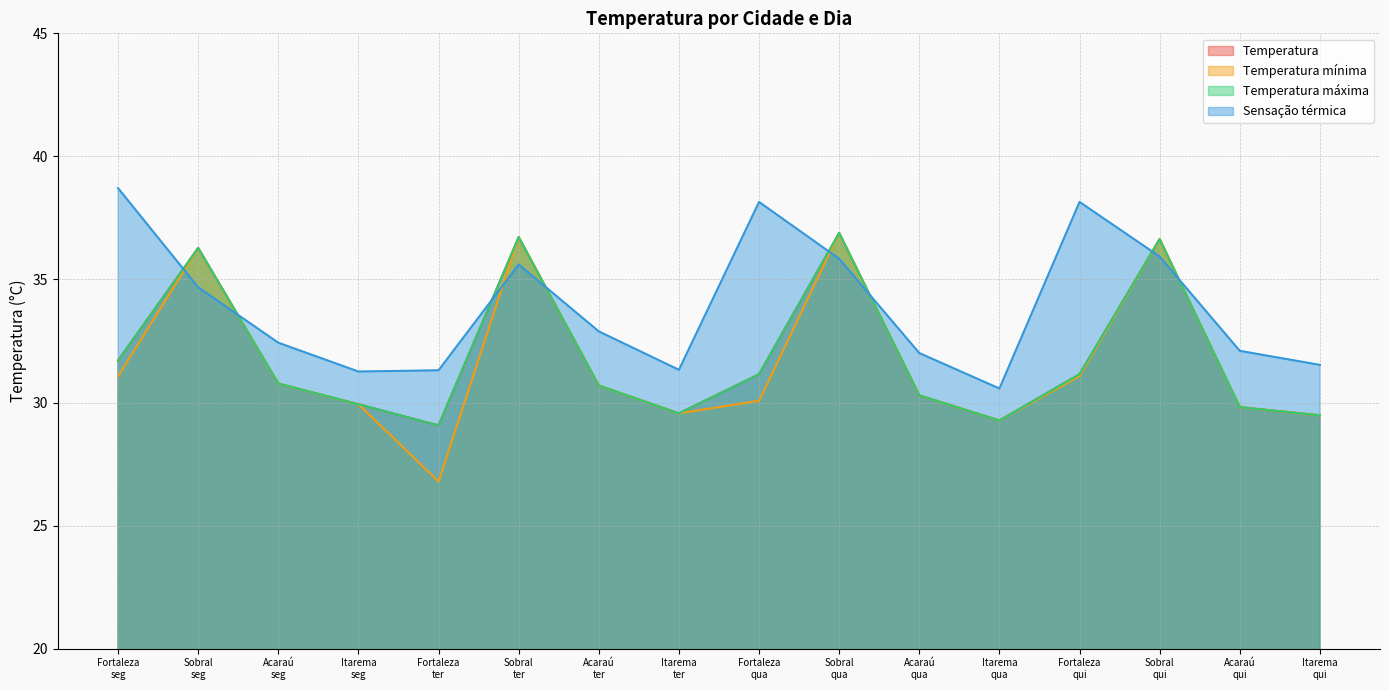

Rank the series at Acaraú
seg from highest to lowest value.

Sensação térmica, Temperatura, Temperatura mínima, Temperatura máxima